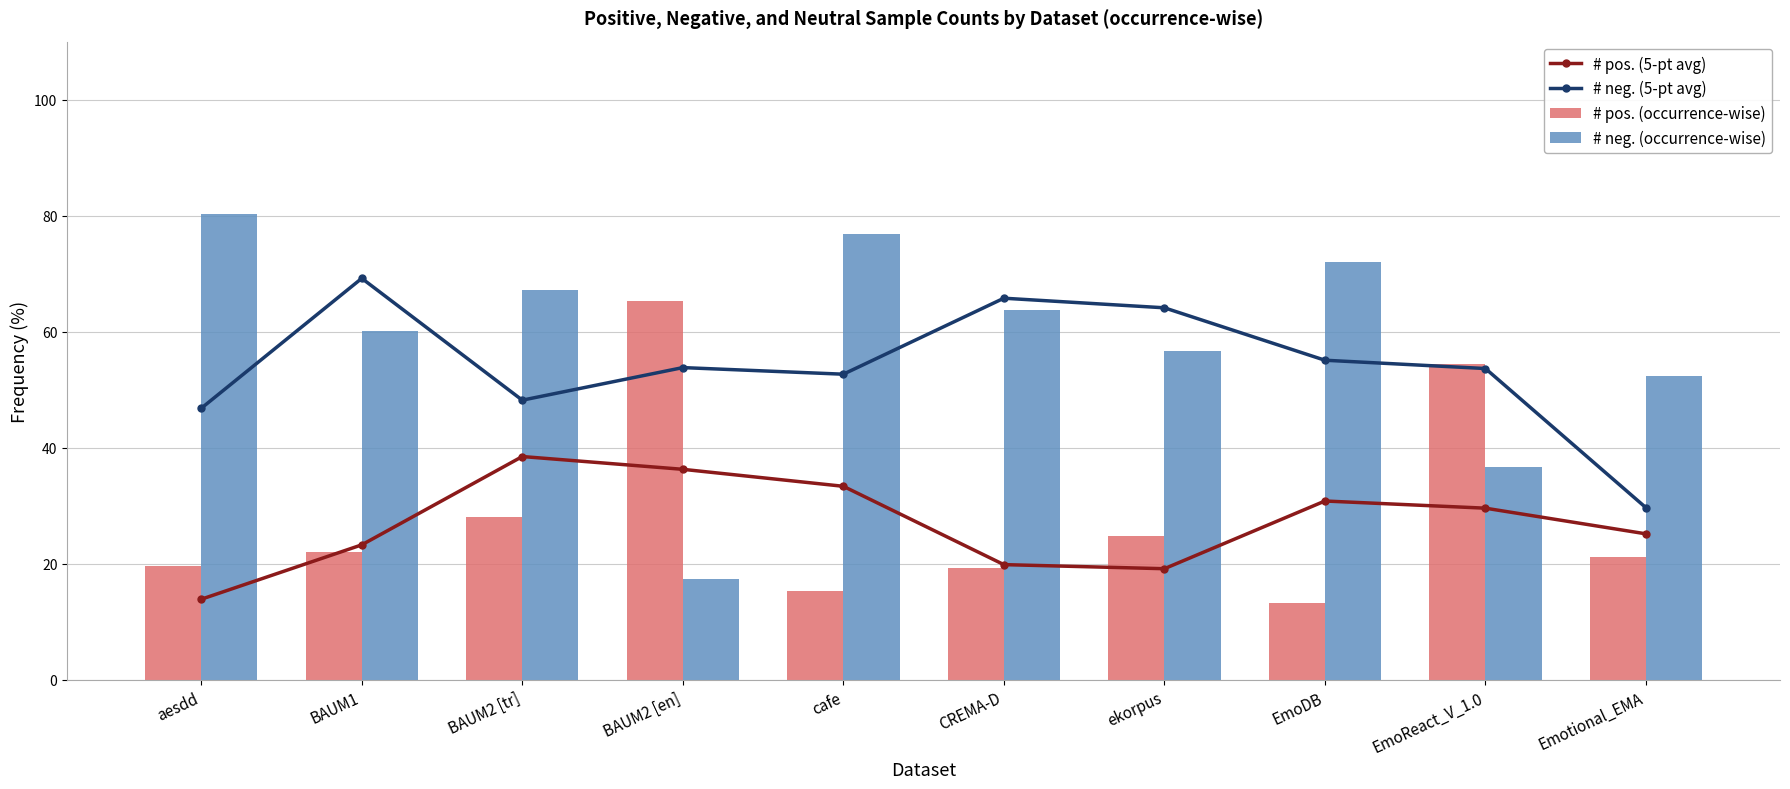

Reading left to right, transcribe all the data shown in this chart.

# pos. (5-pt avg): aesdd=13.9	BAUM1=23.3	BAUM2 [tr]=38.5	BAUM2 [en]=36.3	cafe=33.4	CREMA-D=19.9	ekorpus=19.1	EmoDB=30.8	EmoReact_V_1.0=29.6	Emotional_EMA=25.2
# neg. (5-pt avg): aesdd=46.8	BAUM1=69.2	BAUM2 [tr]=48.2	BAUM2 [en]=53.8	cafe=52.7	CREMA-D=65.8	ekorpus=64.1	EmoDB=55.1	EmoReact_V_1.0=53.7	Emotional_EMA=29.7
# pos. (occurrence-wise): aesdd=19.7	BAUM1=22.0	BAUM2 [tr]=28.1	BAUM2 [en]=65.3	cafe=15.4	CREMA-D=19.3	ekorpus=24.8	EmoDB=13.3	EmoReact_V_1.0=54.4	Emotional_EMA=21.1
# neg. (occurrence-wise): aesdd=80.3	BAUM1=60.1	BAUM2 [tr]=67.2	BAUM2 [en]=17.3	cafe=76.9	CREMA-D=63.8	ekorpus=56.6	EmoDB=72.0	EmoReact_V_1.0=36.7	Emotional_EMA=52.3